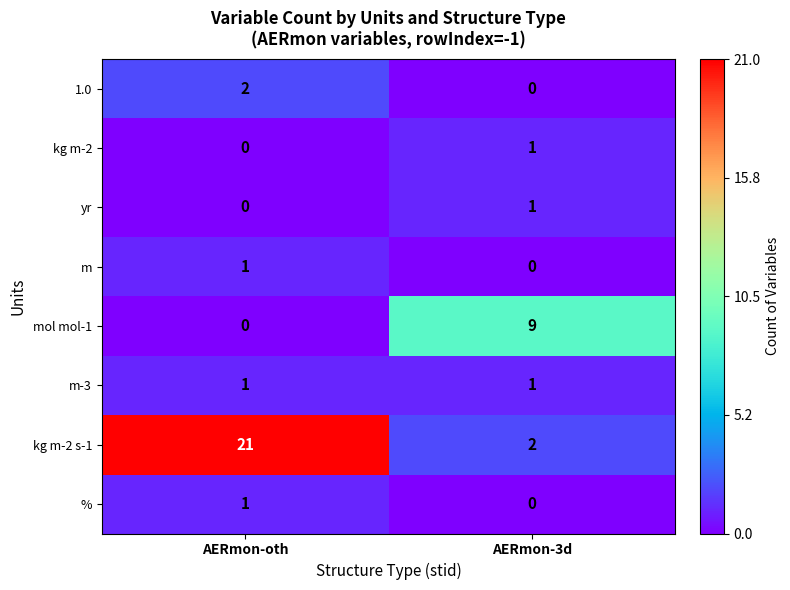

How many categories are shown in the chart?

2